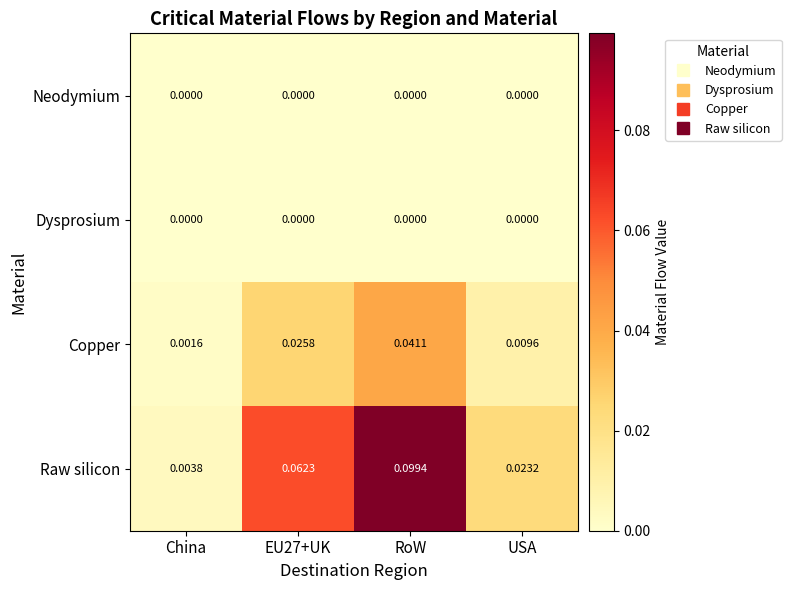

At which label does Raw silicon reach its minimum?

China